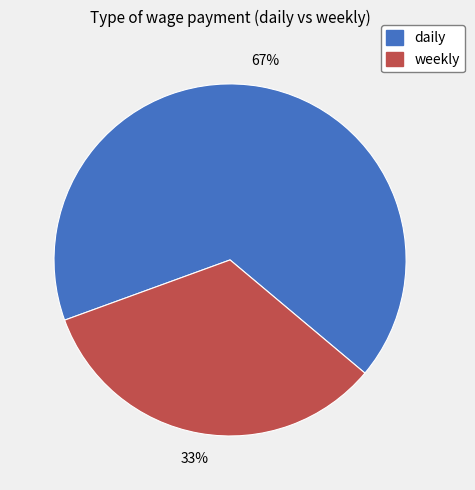

To the nearest percent, what is the average slice percentage?

50%